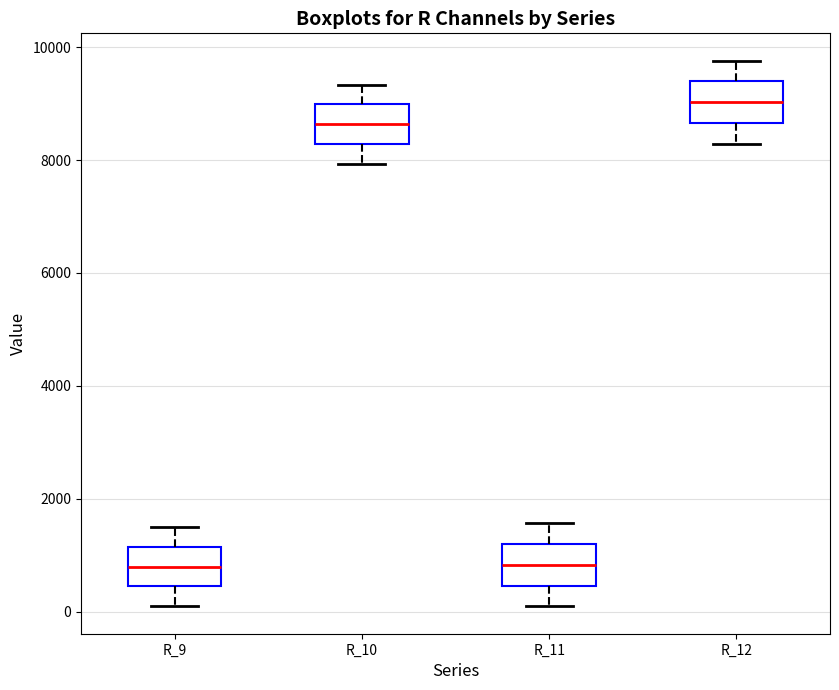

Reading left to right, transcribe this box plot: for each box, give where its median line is, the range the box spans, and where its two whiskers end, as read against the y-axis. The values are not printed on the chart, so give them approximately, as read against the axis.

R_9: median 800, box 400 to 1200, whiskers 0 to 1600
R_10: median 8600, box 8200 to 9000, whiskers 8000 to 9400
R_11: median 800, box 400 to 1200, whiskers 0 to 1600
R_12: median 9000, box 8600 to 9400, whiskers 8200 to 9800